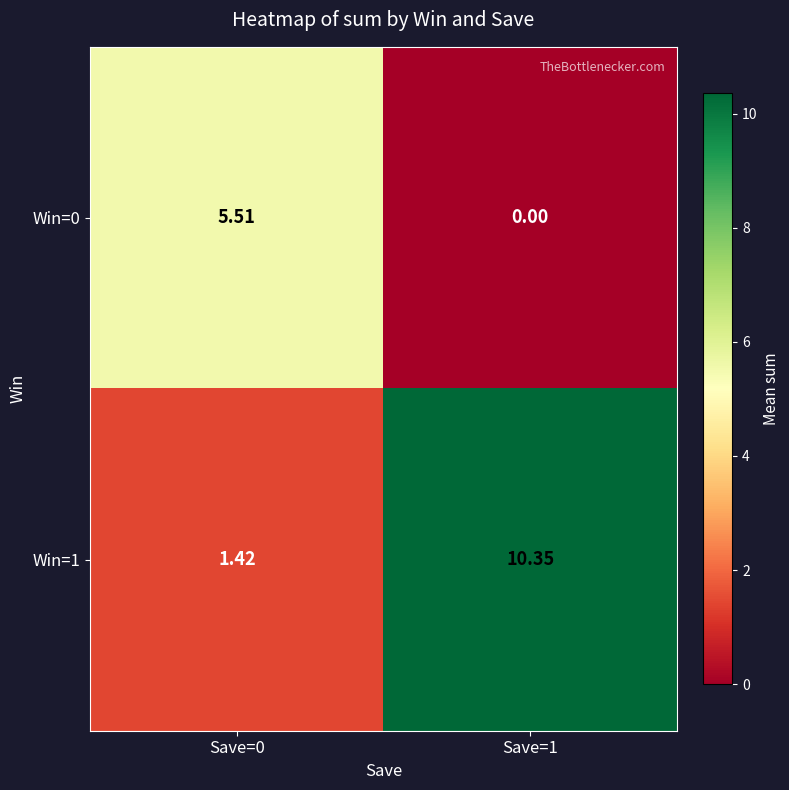

Is the value of Win=1 at Save=1 greater than the value of Win=0 at Save=1?

Yes